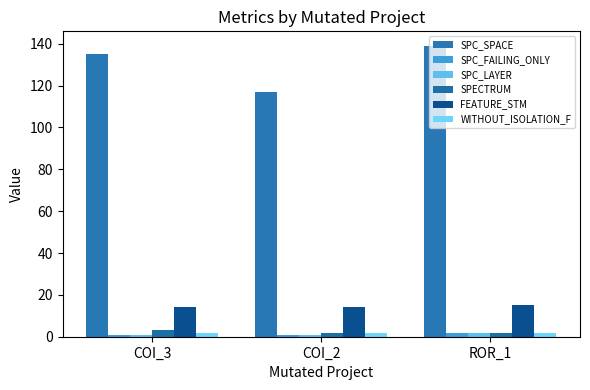

What value does the SPC_SPACE series have at COI_2, to the nearest 10?

120